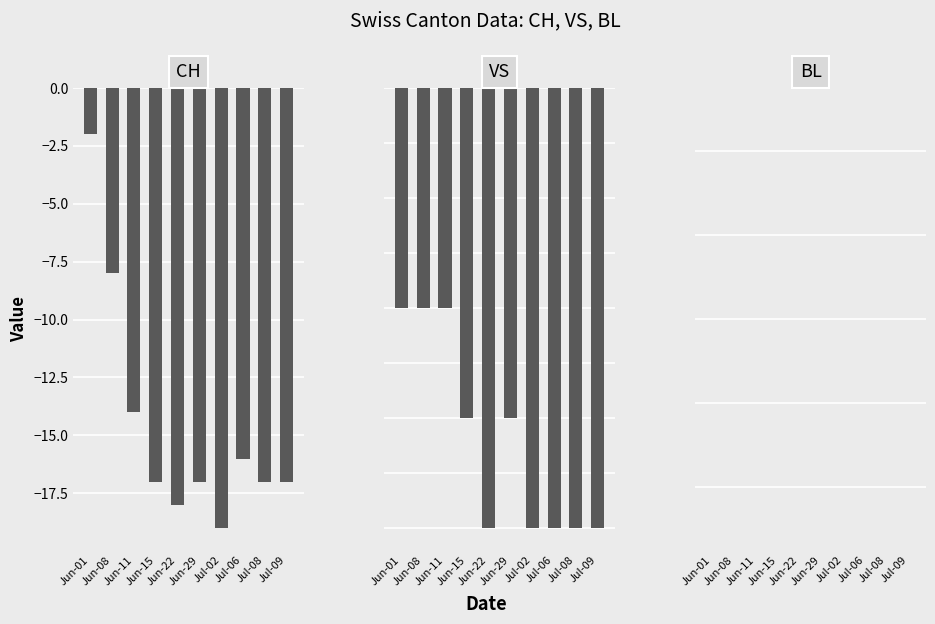

How many groups of bars are there?

10